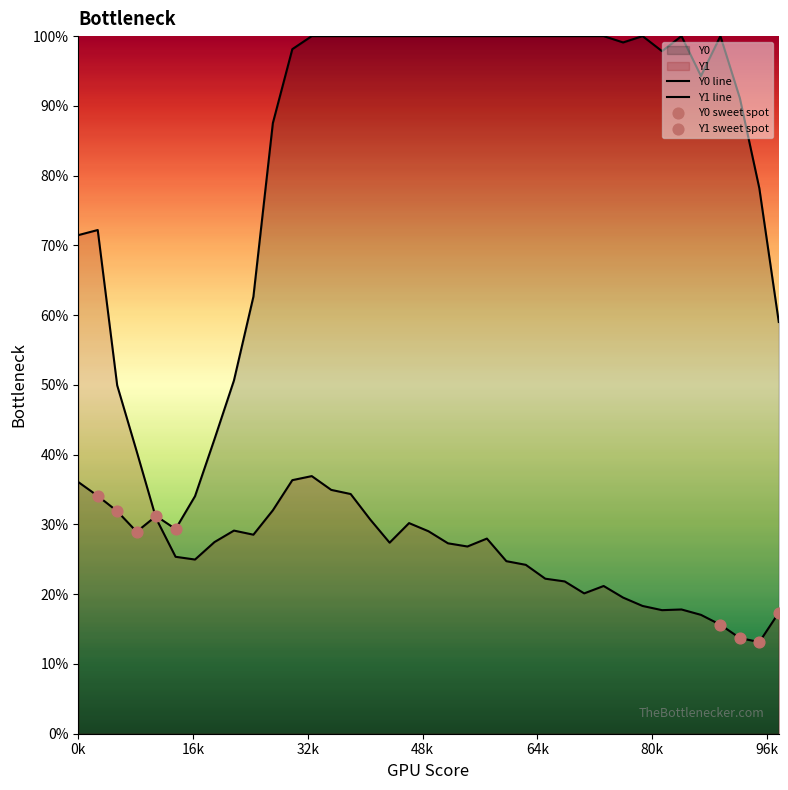

At how many categories does at least one series exceed 0?

37